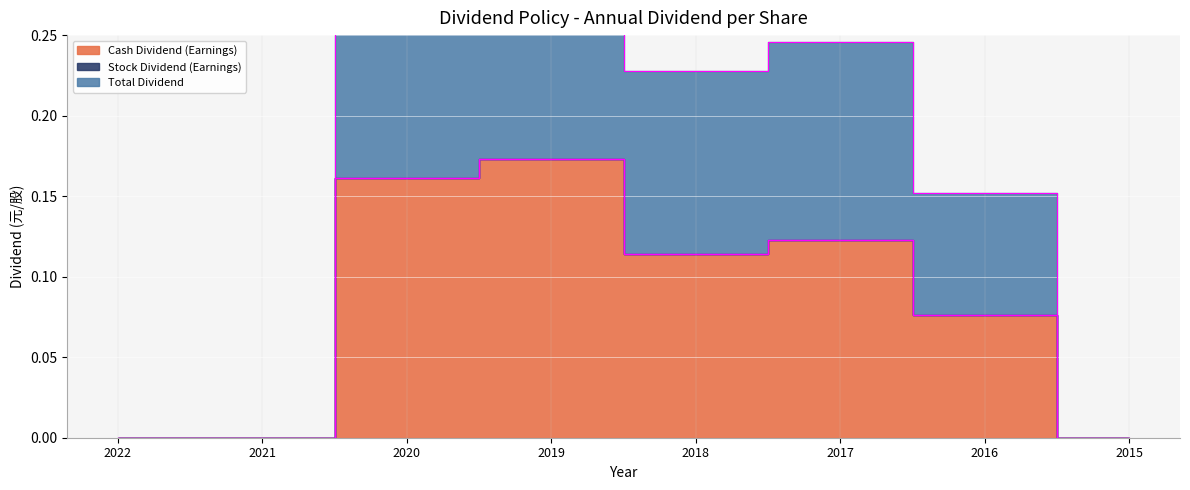

What is the value of the Cash Dividend (Earnings) point at the 5th from the left?

0.1